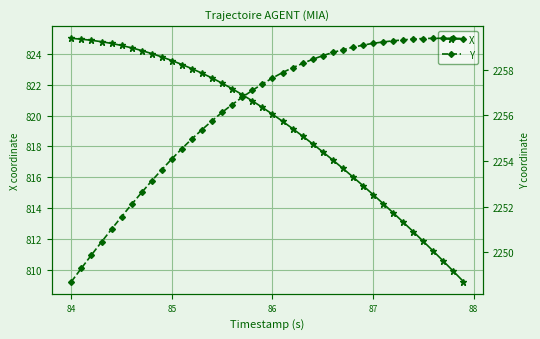

What is the lowest value of the X series?

809.2